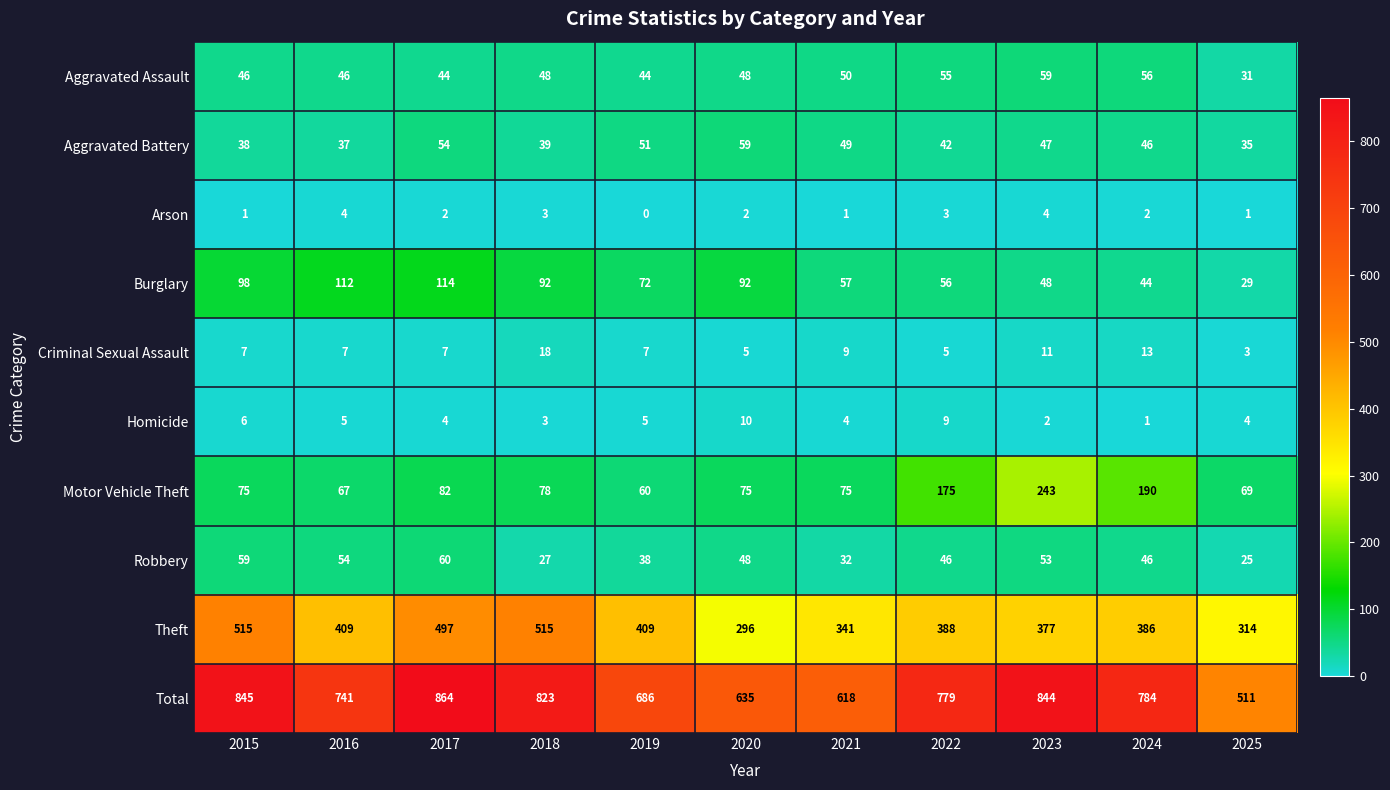

What is the difference between the maximum and minimum values in the Homicide series?

9